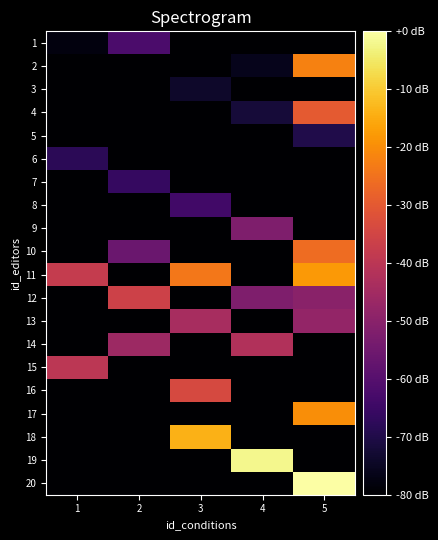

List the series in order of their peak value, highest first.

20, 19, 18, 11, 17, 2, 10, 4, 16, 12, 15, 14, 13, 9, 1, 8, 7, 6, 5, 3